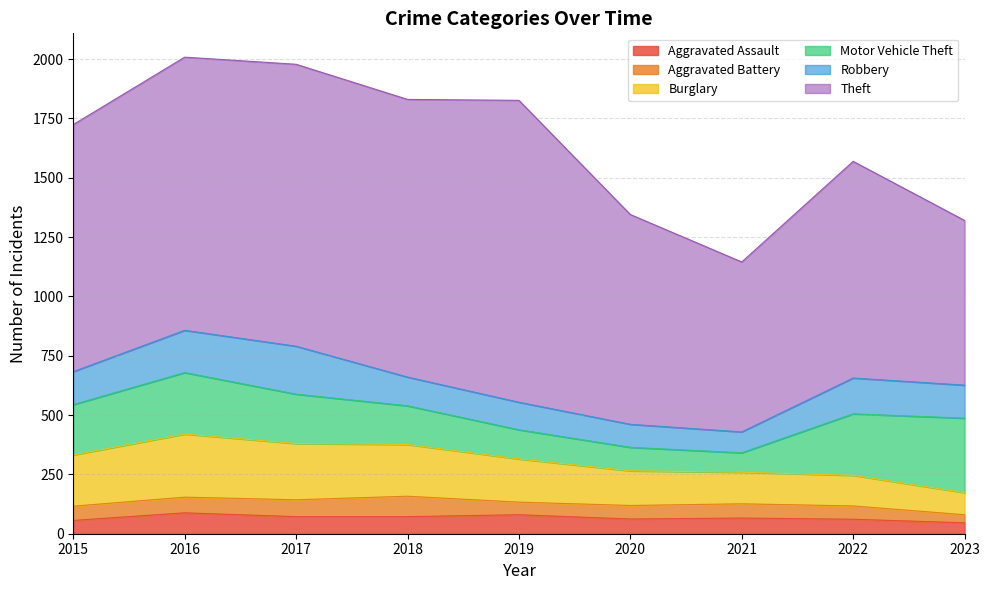

How many interior local peaks does the Aggravated Assault series have?

3